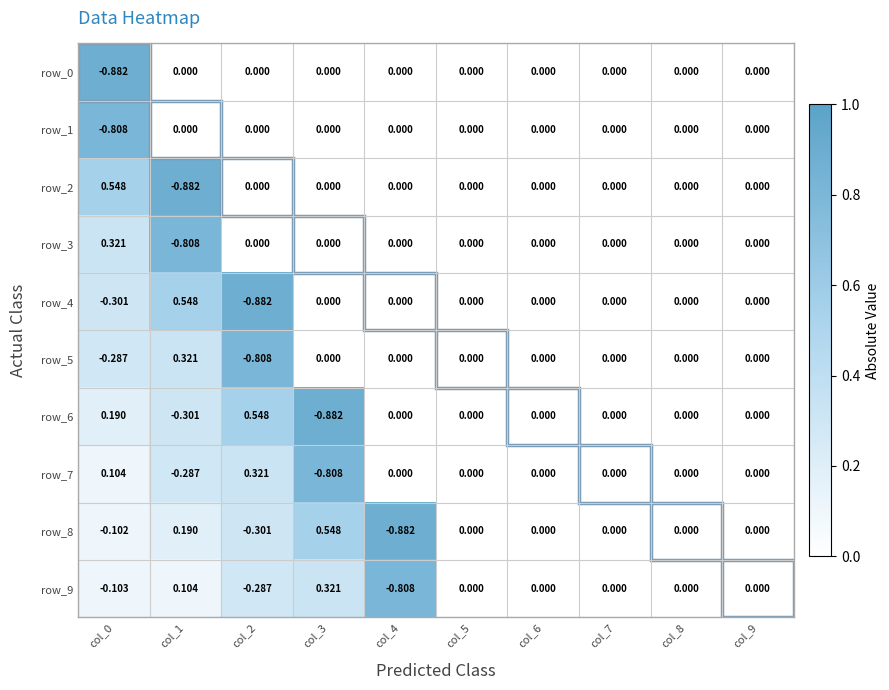

Is the value of row_5 at col_2 greater than the value of row_0 at col_3?

No